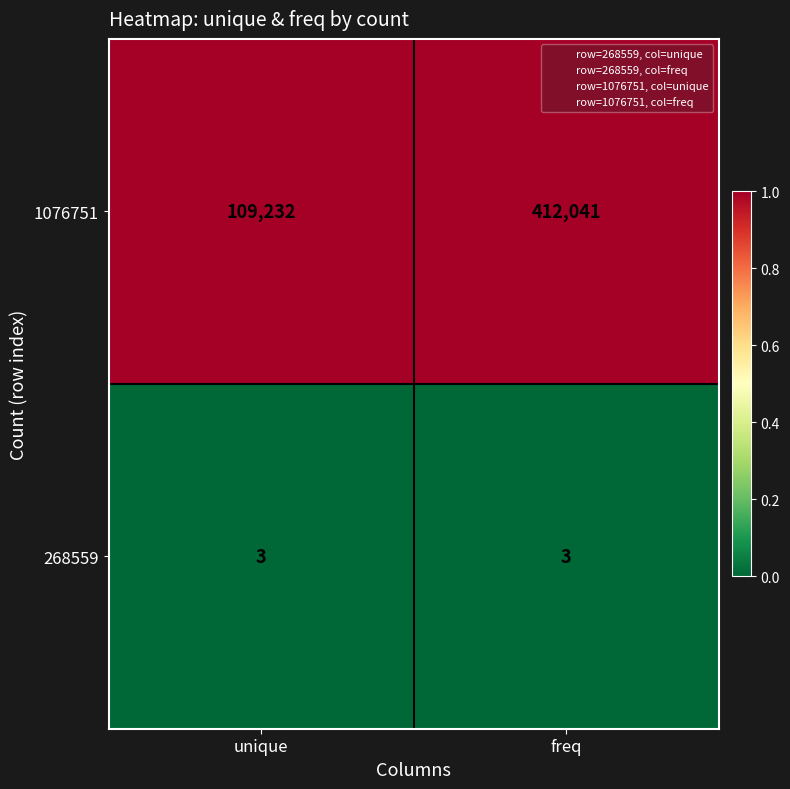

What is the maximum value for 268559?

3